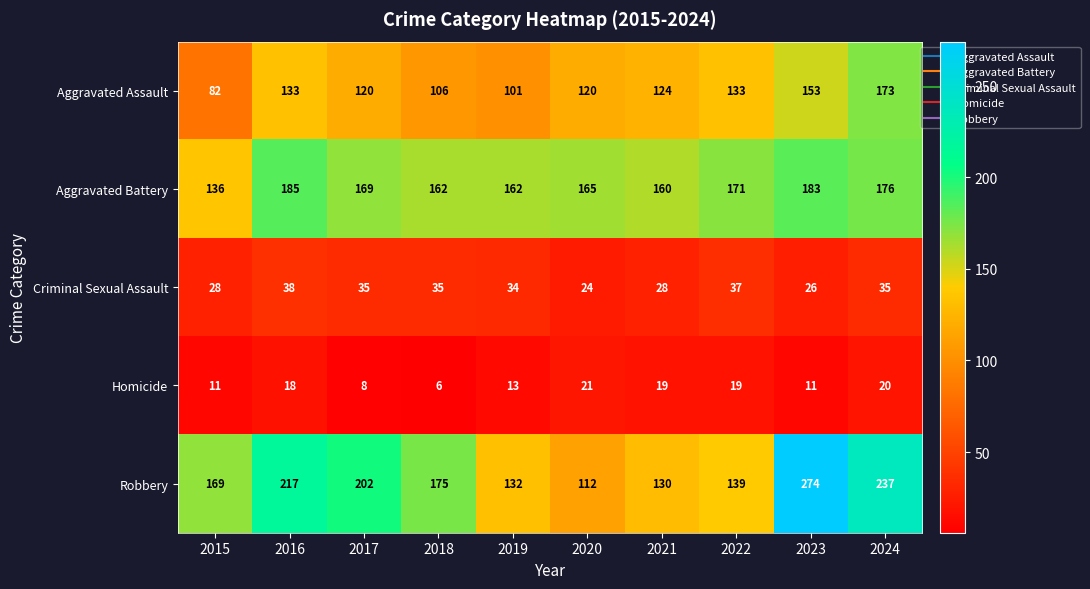

At 2021, list the series in order from largest to smallest.

Aggravated Battery, Robbery, Aggravated Assault, Criminal Sexual Assault, Homicide